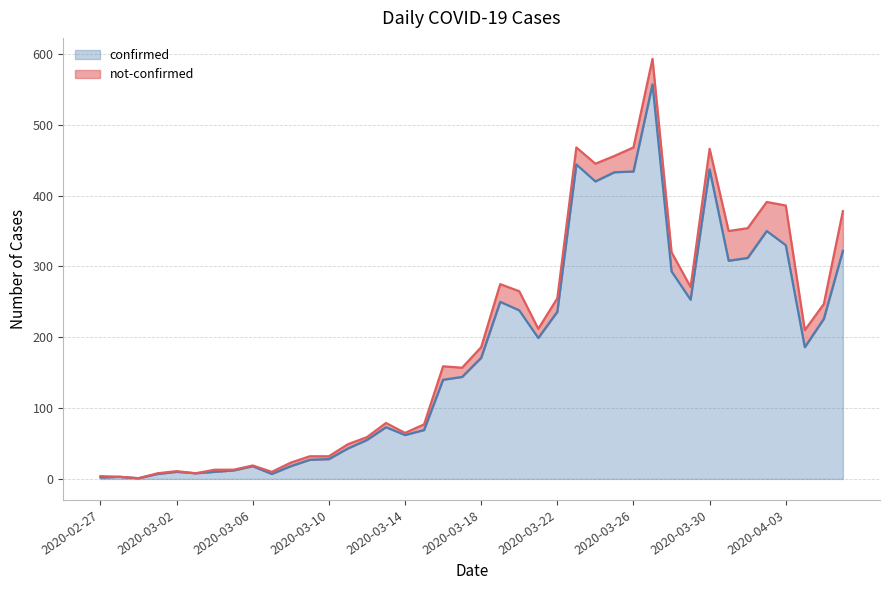

What is the value of the 27th point from the left?

420